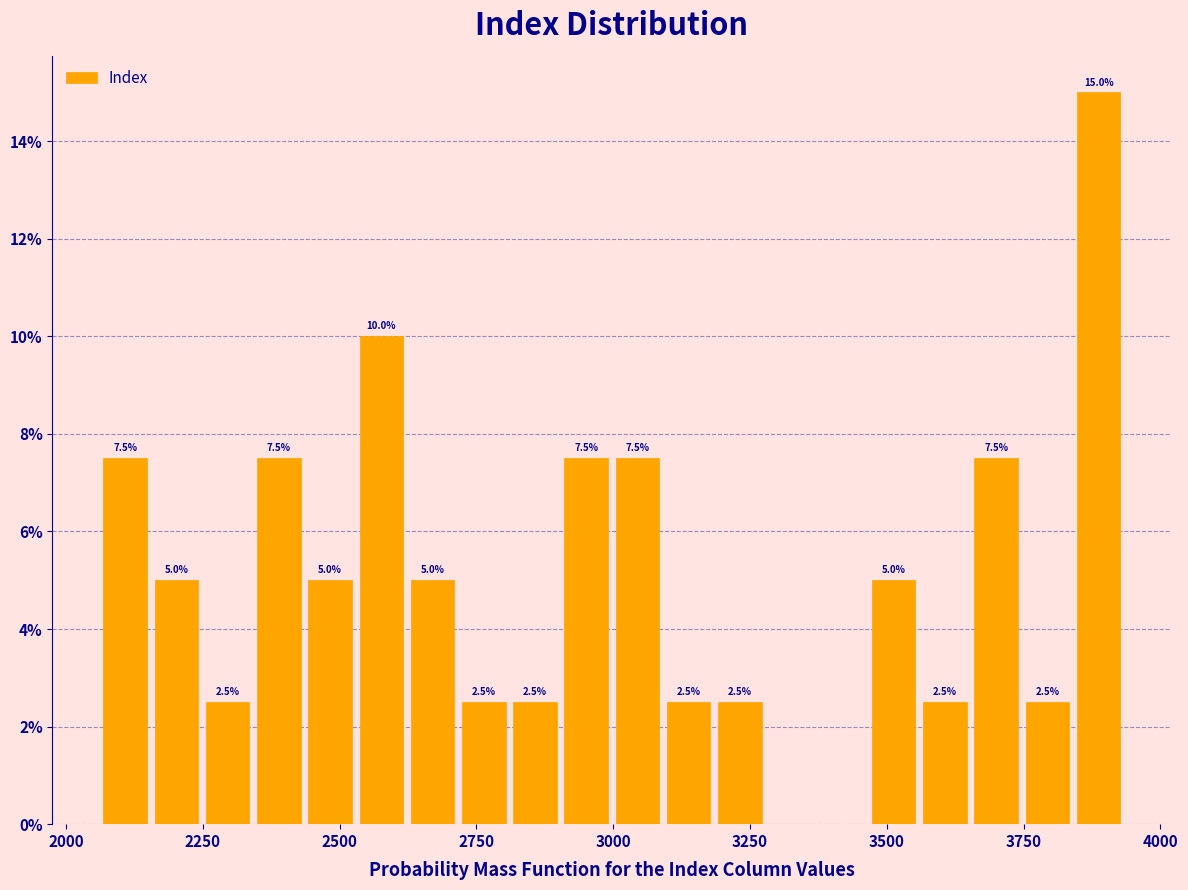

Around what value on the x-axis is the tallest bar? Give the approximate position of its centre, as read against the axis.

3900